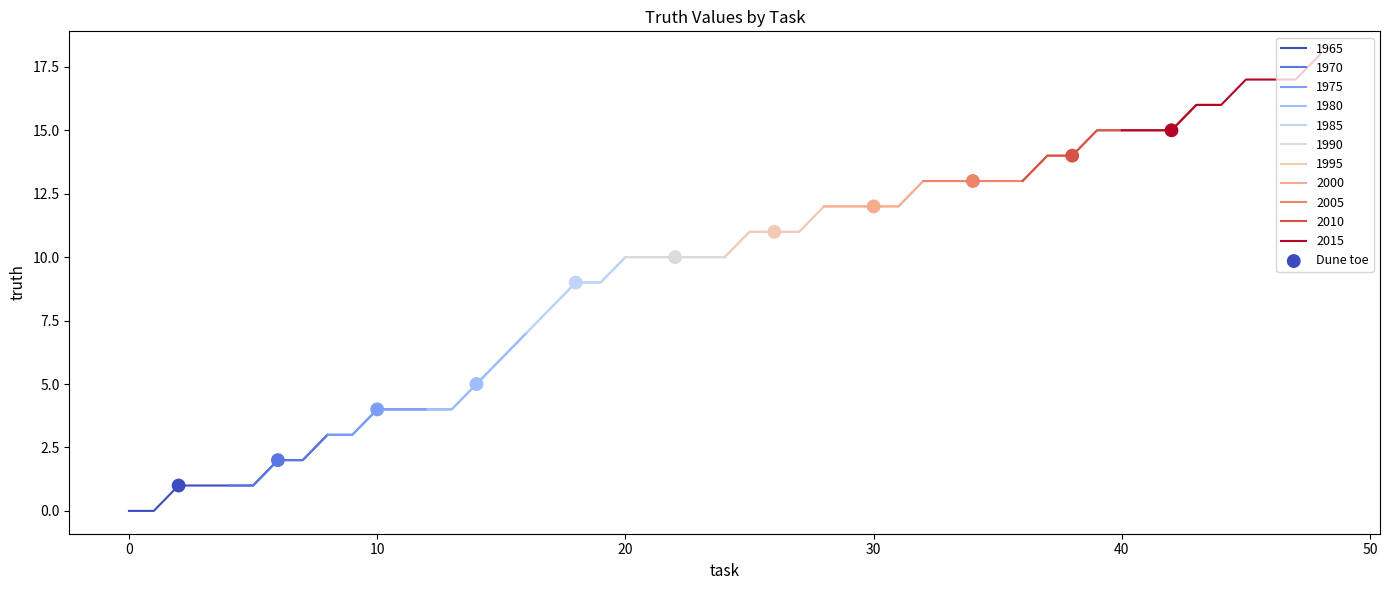

What is the highest value of the 1965 series?

3